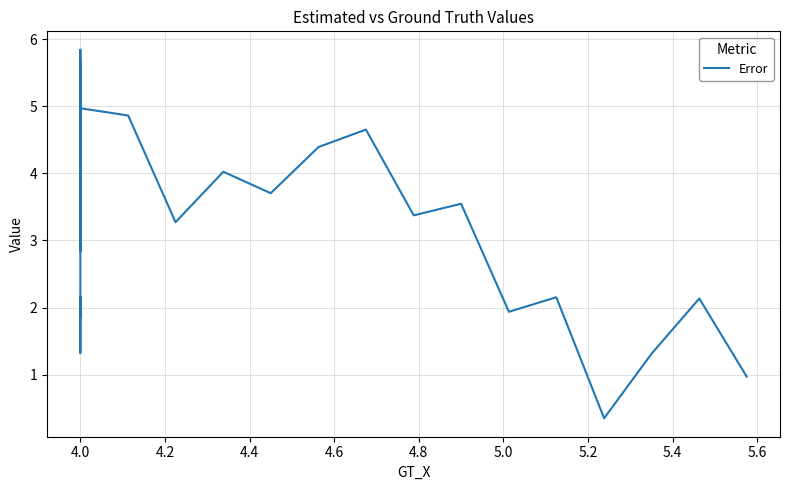

Where is the first local maximum?

4.0